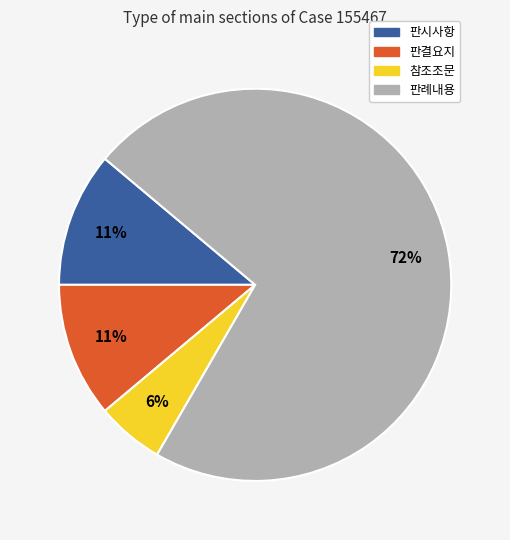

To the nearest percent, what percentage of the pie is 판시사항?

11%